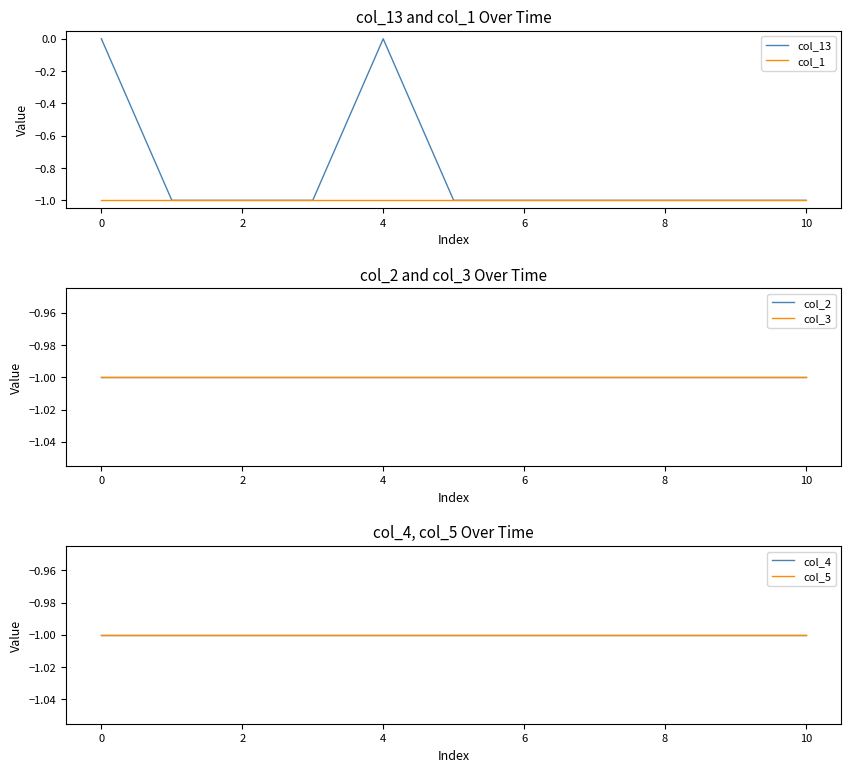

The col_1 series shows -1 at 6. True or false?

True